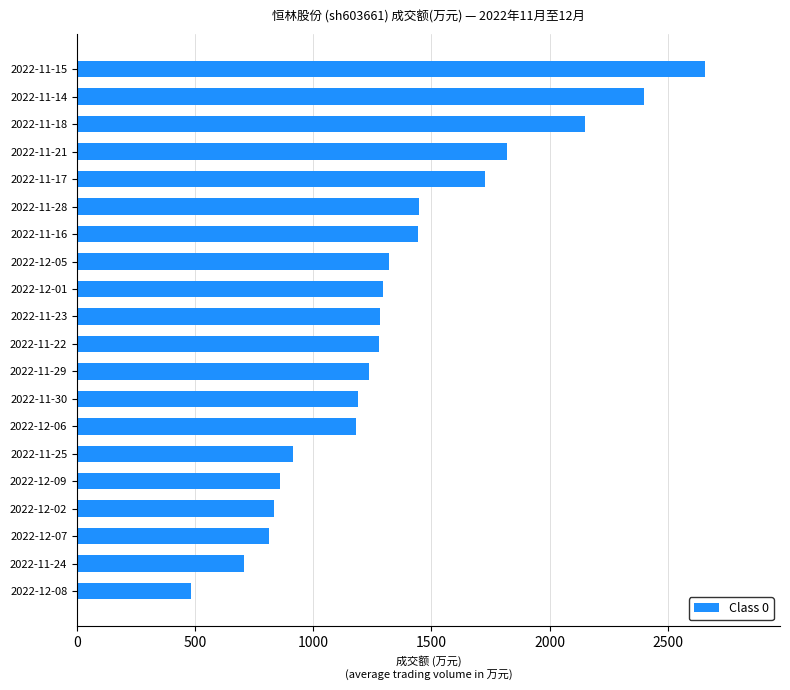

Which category has the lowest value across all series?

2022-12-08